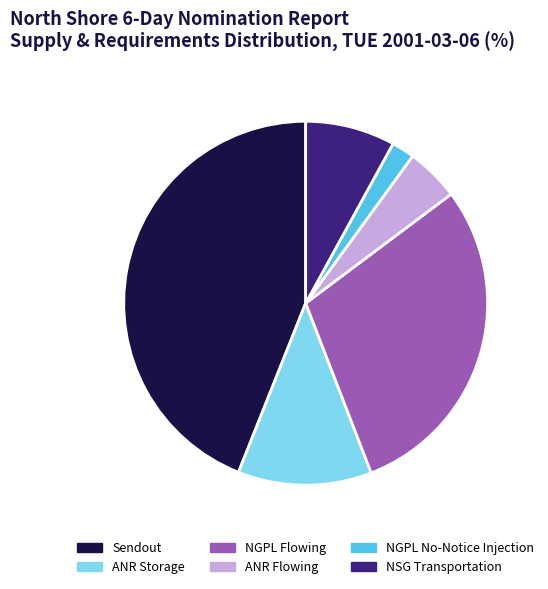

Count the number of slices in the pie.

6